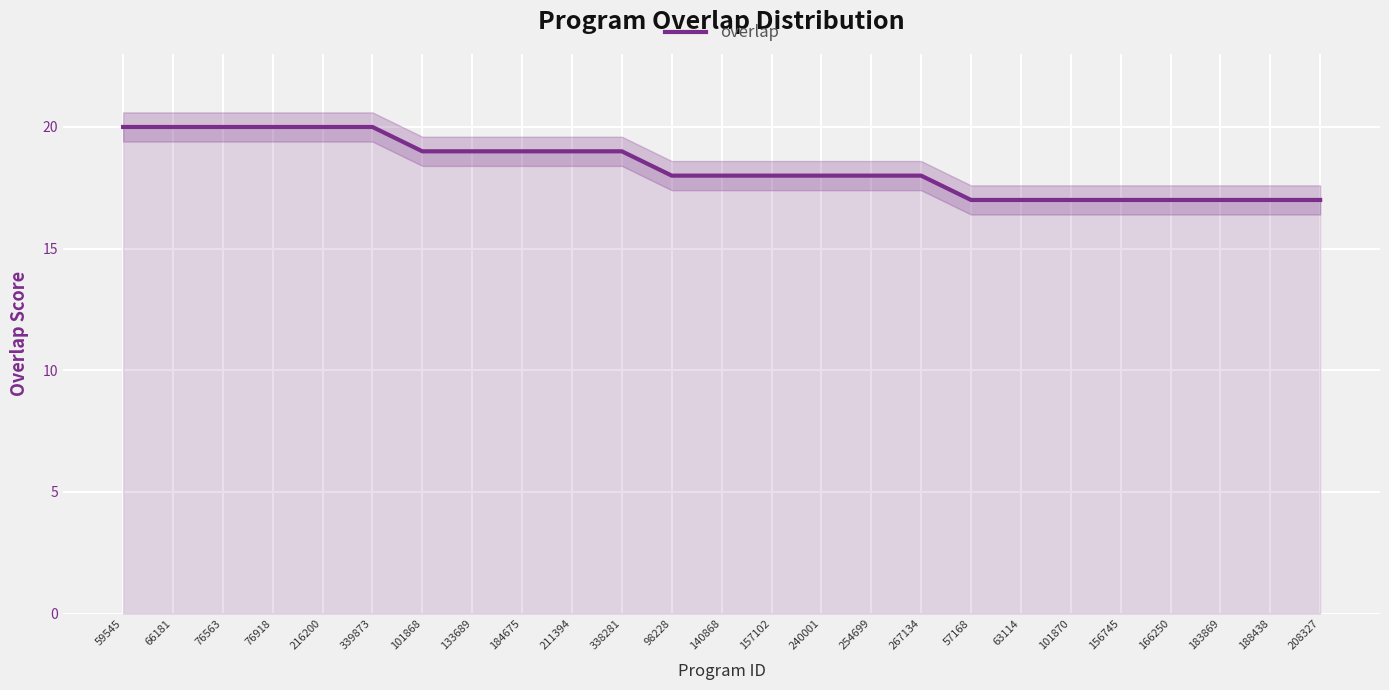

Reading right to left, list all the values displayed in this chart.

17	17	17	17	17	17	17	17	18	18	18	18	18	18	19	19	19	19	19	20	20	20	20	20	20